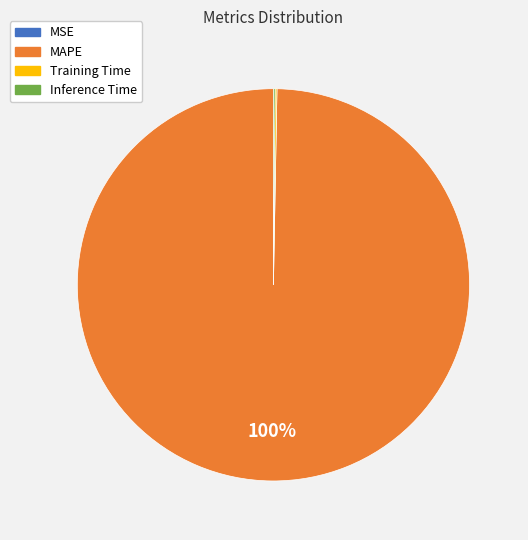

Is there any slice that represents more than half of the pie?

Yes